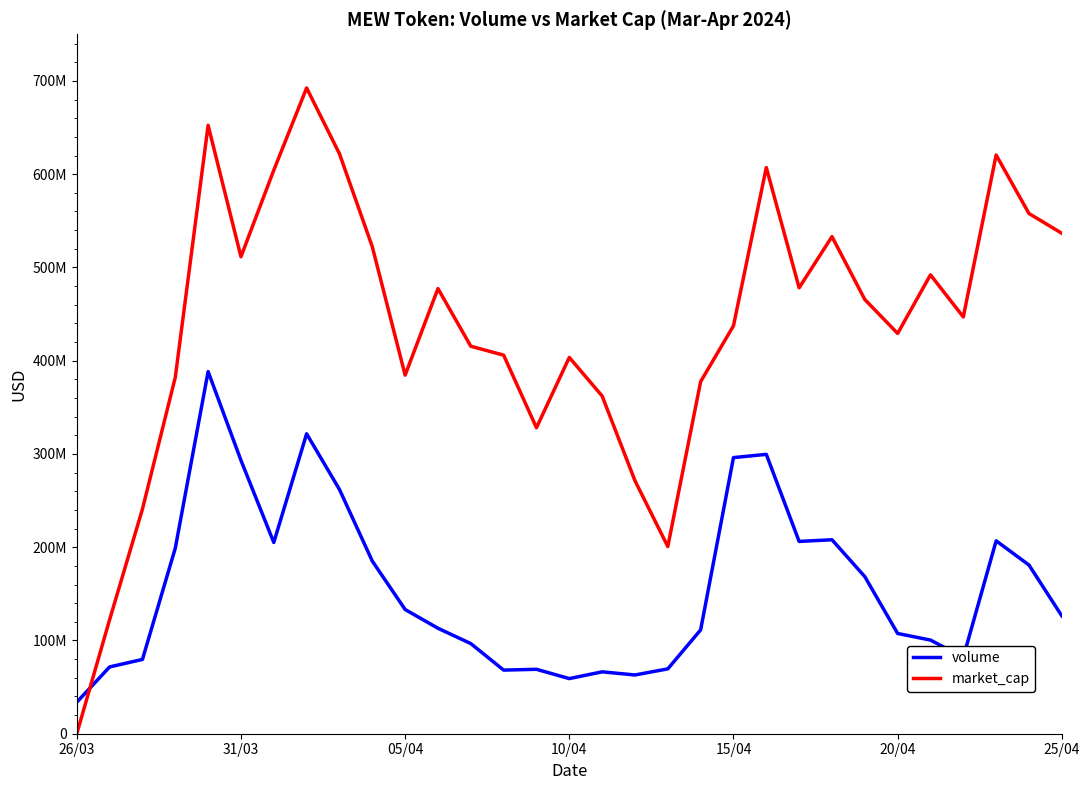

Does the chart display data point markers on the line(s)?

No